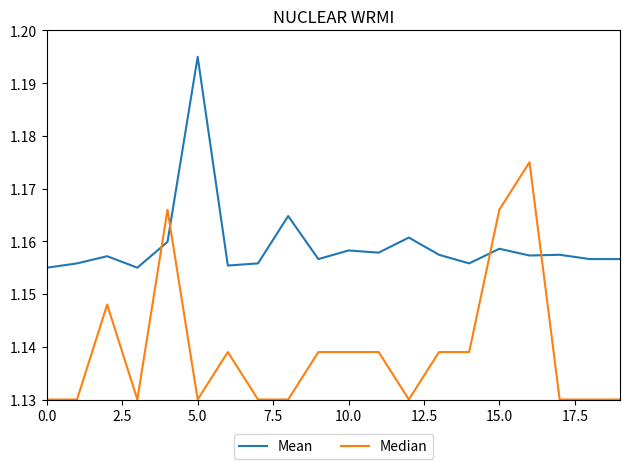

Which series has the largest total across all categories?

Mean